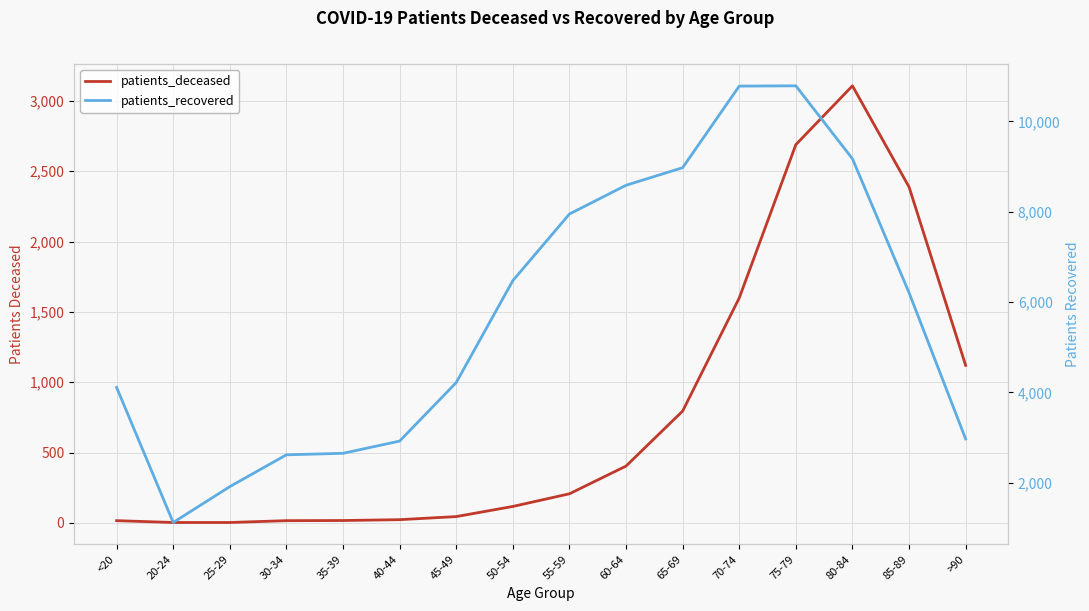

What is the lowest value of the patients_recovered series?

1120